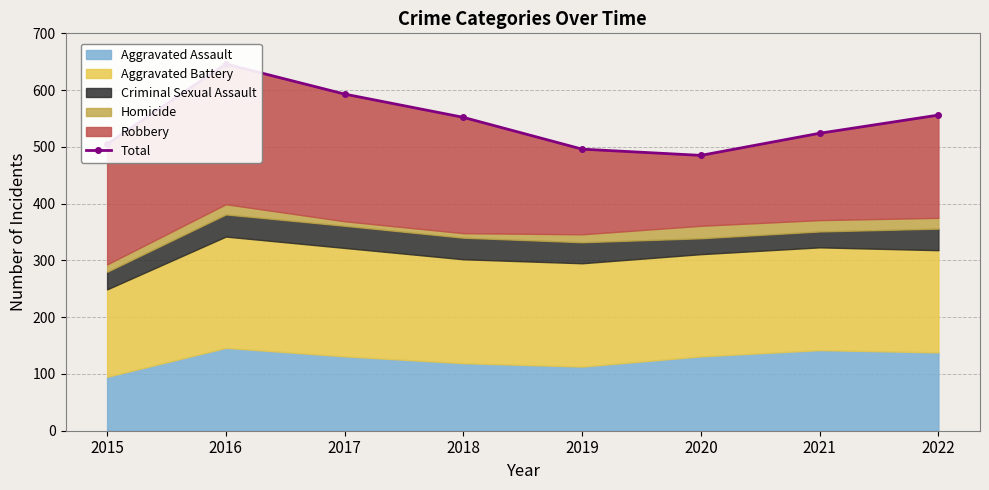

What is the average value?

545